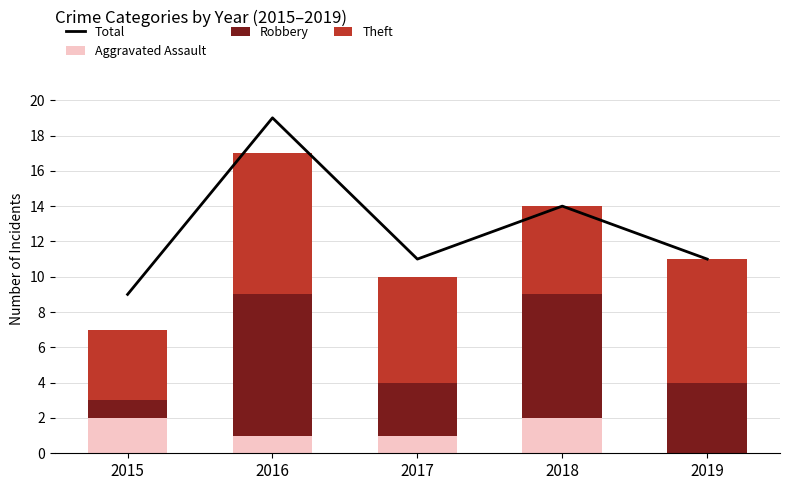

Which series has the largest total across all categories?

Total